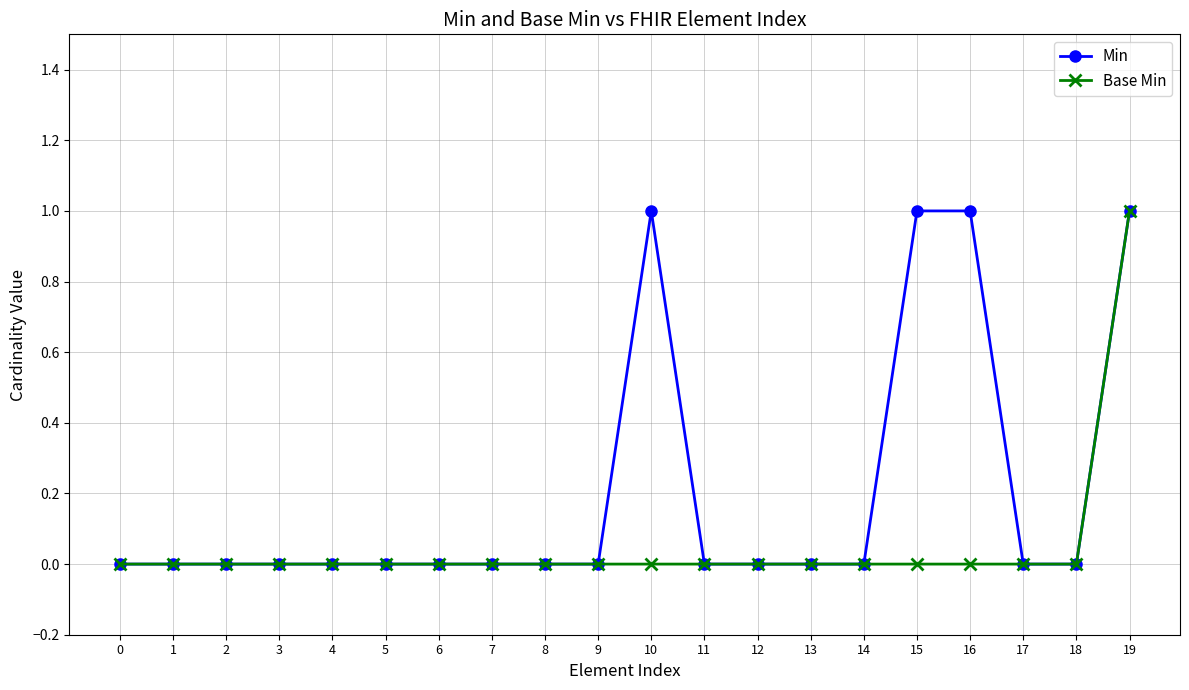

What is the difference between the second highest and minimum values in the Min series?

1